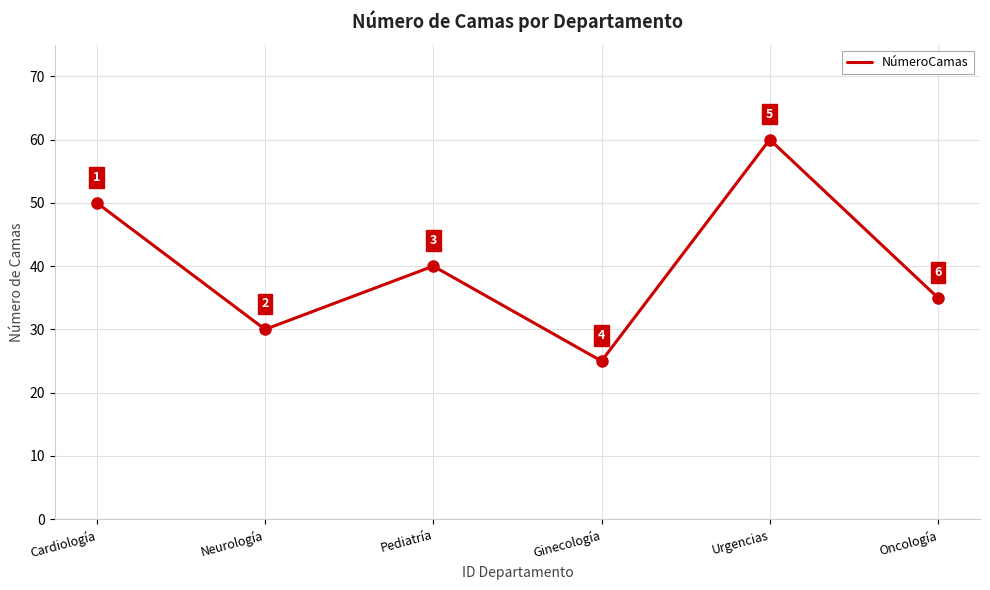

Reading left to right, what are all the values shown in this chart?

50	30	40	25	60	35